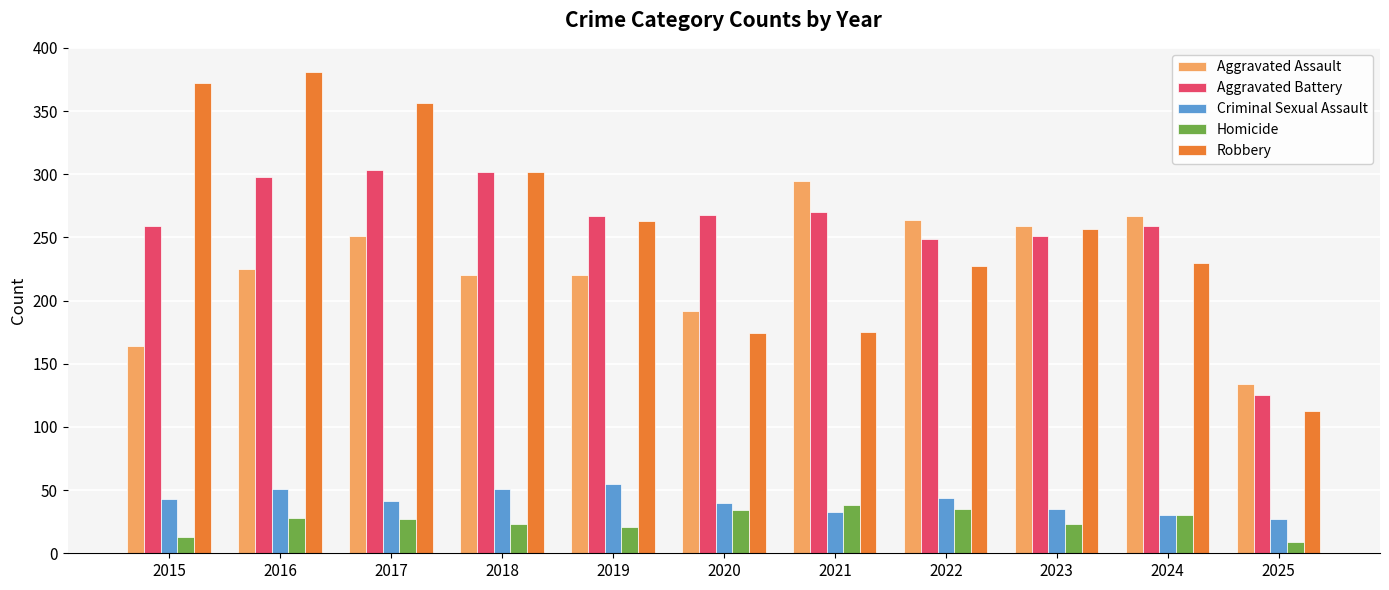

Count the number of categories in the chart.

11